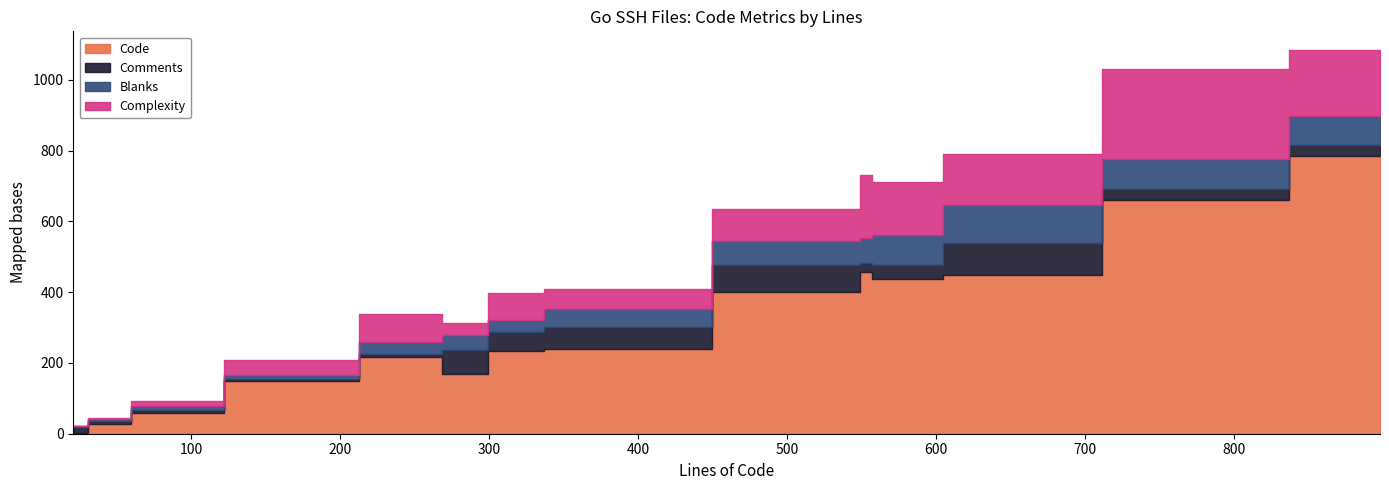

Count the number of categories in the chart.

14